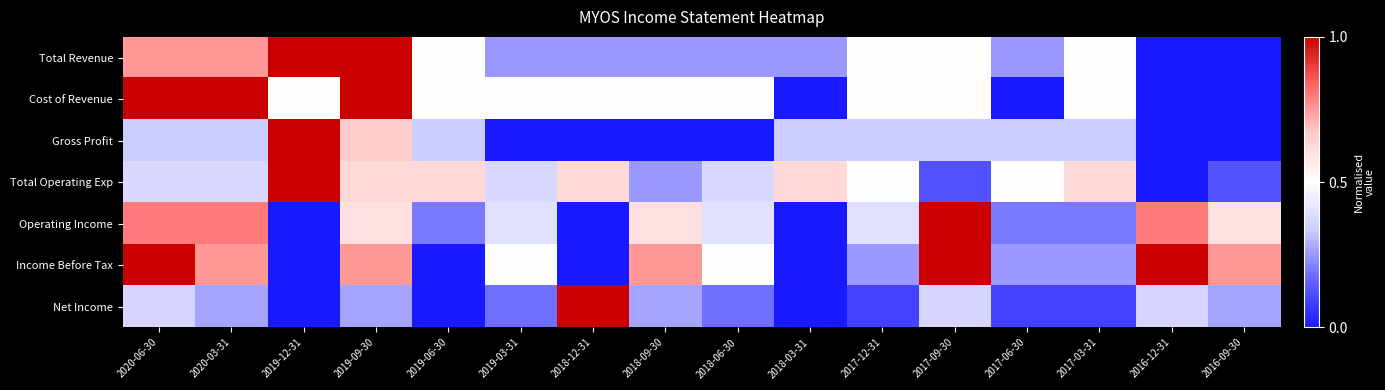

Reading left to right, transcribe all the data shown in this chart.

Total Revenue: 2020-06-30=0.8	2020-03-31=0.8	2019-12-31=1.0	2019-09-30=1.0	2019-06-30=0.5	2019-03-31=0.2	2018-12-31=0.2	2018-09-30=0.2	2018-06-30=0.2	2018-03-31=0.2	2017-12-31=0.5	2017-09-30=0.5	2017-06-30=0.2	2017-03-31=0.5	2016-12-31=0.0	2016-09-30=0.0
Cost of Revenue: 2020-06-30=1.0	2020-03-31=1.0	2019-12-31=0.5	2019-09-30=1.0	2019-06-30=0.5	2019-03-31=0.5	2018-12-31=0.5	2018-09-30=0.5	2018-06-30=0.5	2018-03-31=0.0	2017-12-31=0.5	2017-09-30=0.5	2017-06-30=0.0	2017-03-31=0.5	2016-12-31=0.0	2016-09-30=0.0
Gross Profit: 2020-06-30=0.3	2020-03-31=0.3	2019-12-31=1.0	2019-09-30=0.7	2019-06-30=0.3	2019-03-31=0.0	2018-12-31=0.0	2018-09-30=0.0	2018-06-30=0.0	2018-03-31=0.3	2017-12-31=0.3	2017-09-30=0.3	2017-06-30=0.3	2017-03-31=0.3	2016-12-31=0.0	2016-09-30=0.0
Total Operating Exp: 2020-06-30=0.4	2020-03-31=0.4	2019-12-31=1.0	2019-09-30=0.6	2019-06-30=0.6	2019-03-31=0.4	2018-12-31=0.6	2018-09-30=0.2	2018-06-30=0.4	2018-03-31=0.6	2017-12-31=0.5	2017-09-30=0.1	2017-06-30=0.5	2017-03-31=0.6	2016-12-31=0.0	2016-09-30=0.1
Operating Income: 2020-06-30=0.8	2020-03-31=0.8	2019-12-31=0.0	2019-09-30=0.6	2019-06-30=0.2	2019-03-31=0.4	2018-12-31=0.0	2018-09-30=0.6	2018-06-30=0.4	2018-03-31=0.0	2017-12-31=0.4	2017-09-30=1.0	2017-06-30=0.2	2017-03-31=0.2	2016-12-31=0.8	2016-09-30=0.6
Income Before Tax: 2020-06-30=1.0	2020-03-31=0.8	2019-12-31=0.0	2019-09-30=0.8	2019-06-30=0.0	2019-03-31=0.5	2018-12-31=0.0	2018-09-30=0.8	2018-06-30=0.5	2018-03-31=0.0	2017-12-31=0.2	2017-09-30=1.0	2017-06-30=0.2	2017-03-31=0.2	2016-12-31=1.0	2016-09-30=0.8
Net Income: 2020-06-30=0.4	2020-03-31=0.3	2019-12-31=0.0	2019-09-30=0.3	2019-06-30=0.0	2019-03-31=0.2	2018-12-31=1.0	2018-09-30=0.3	2018-06-30=0.2	2018-03-31=0.0	2017-12-31=0.1	2017-09-30=0.4	2017-06-30=0.1	2017-03-31=0.1	2016-12-31=0.4	2016-09-30=0.3